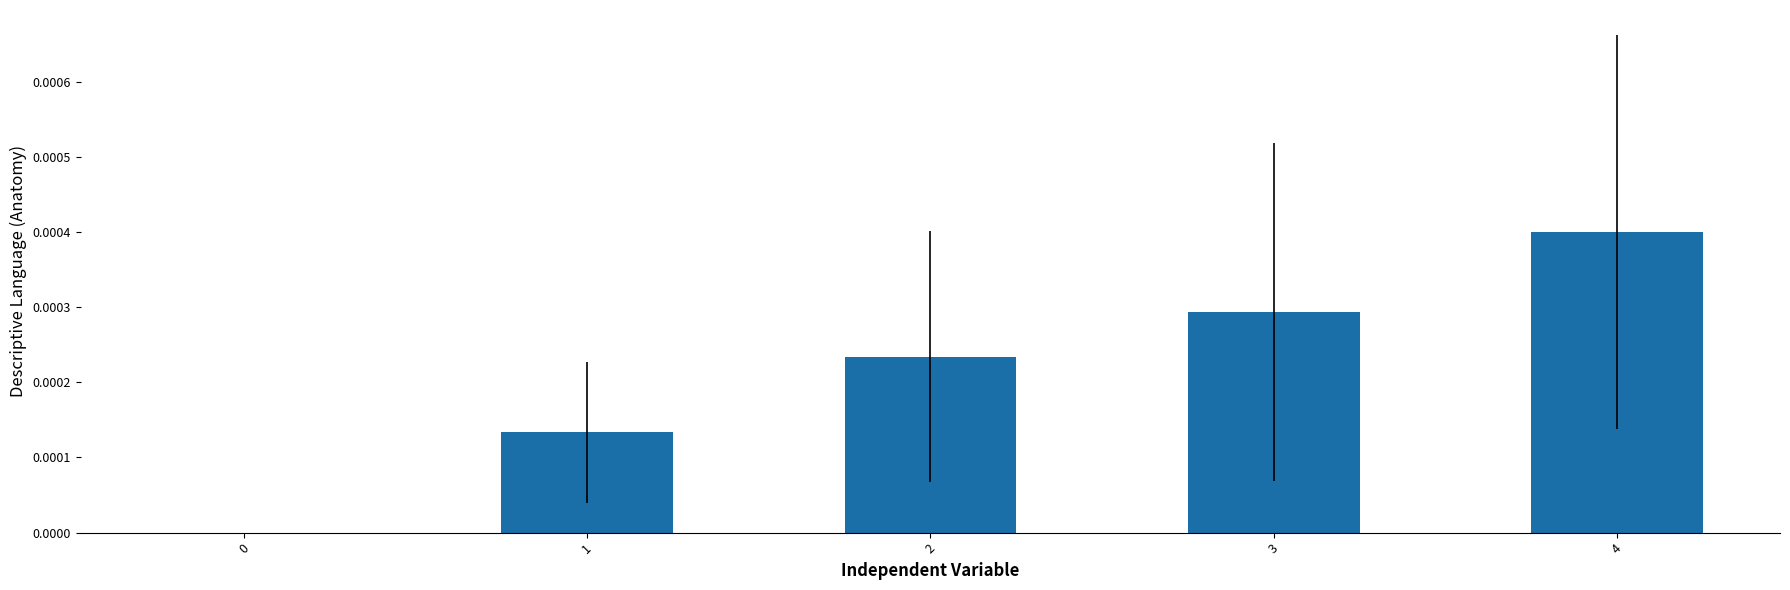

The value at 3 is 0.0. True or false?

True